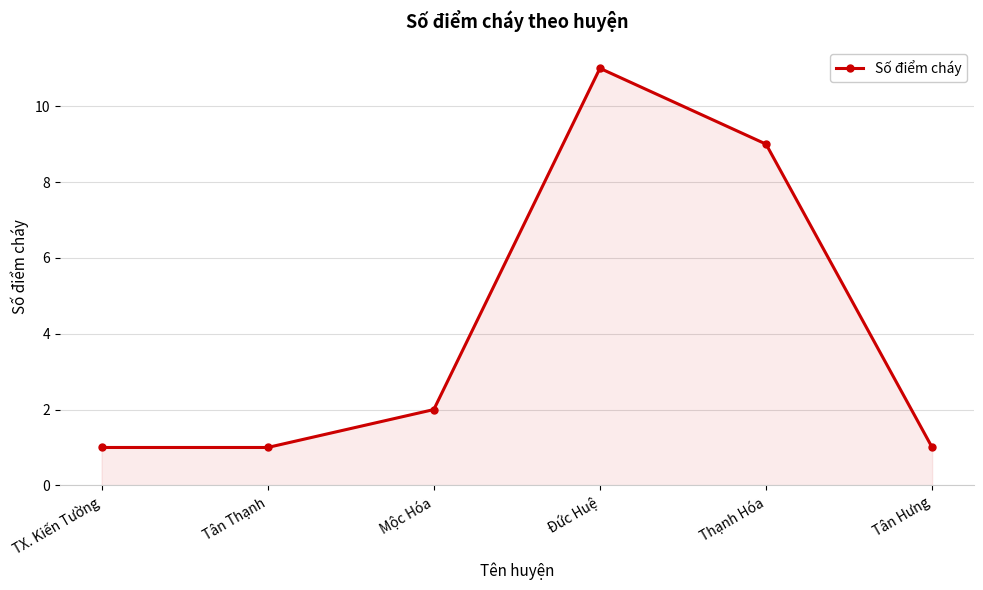

Reading right to left, transcribe all the data shown in this chart.

1	9	11	2	1	1